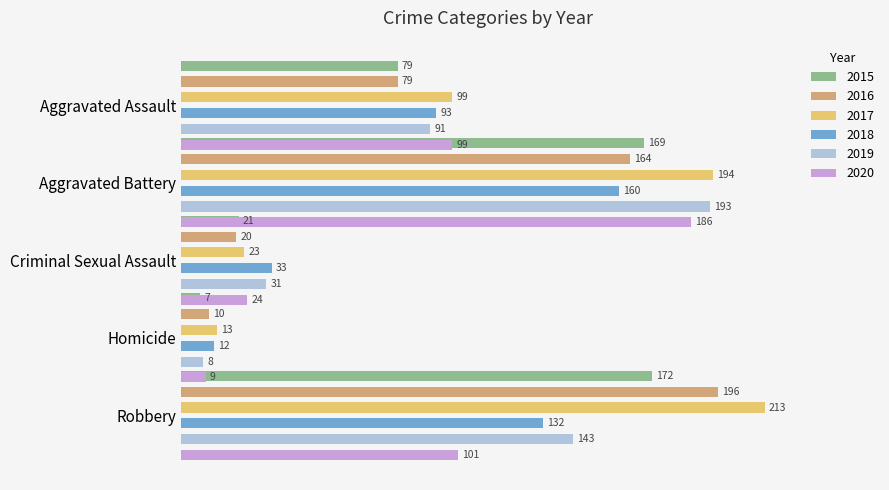

What is the total value across all series at Robbery?

957